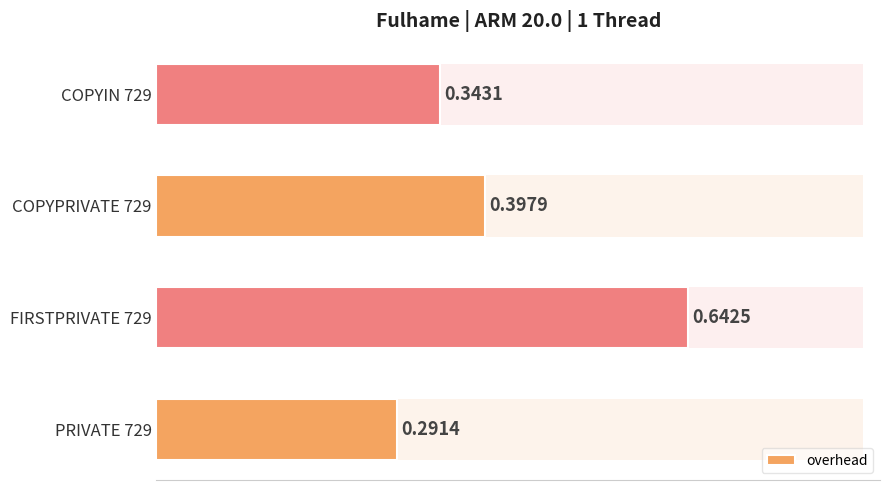

Is it true that the value at PRIVATE 729 is 0.5?

False